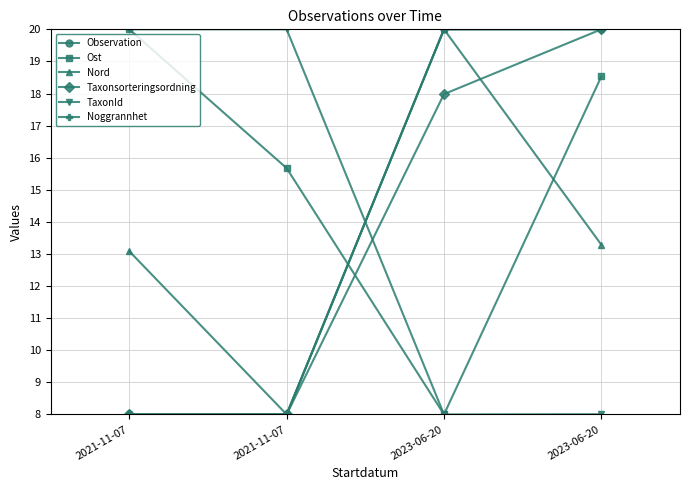

True or false: Taxonsorteringsordning has more than 0 points higher than both neighbors.

False